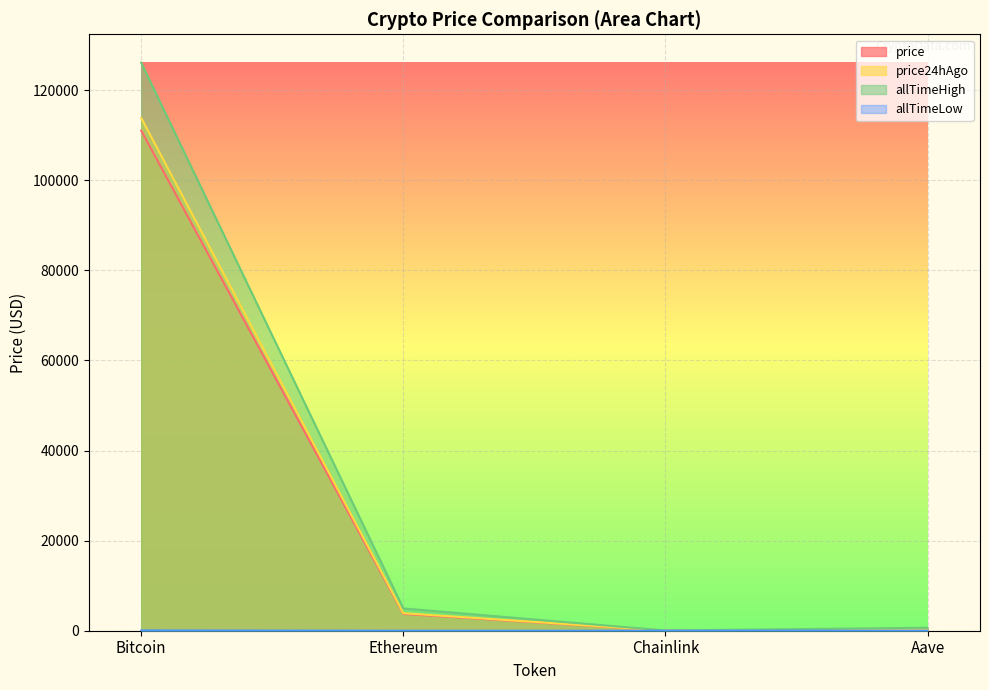

At which label does price reach its peak?

Bitcoin